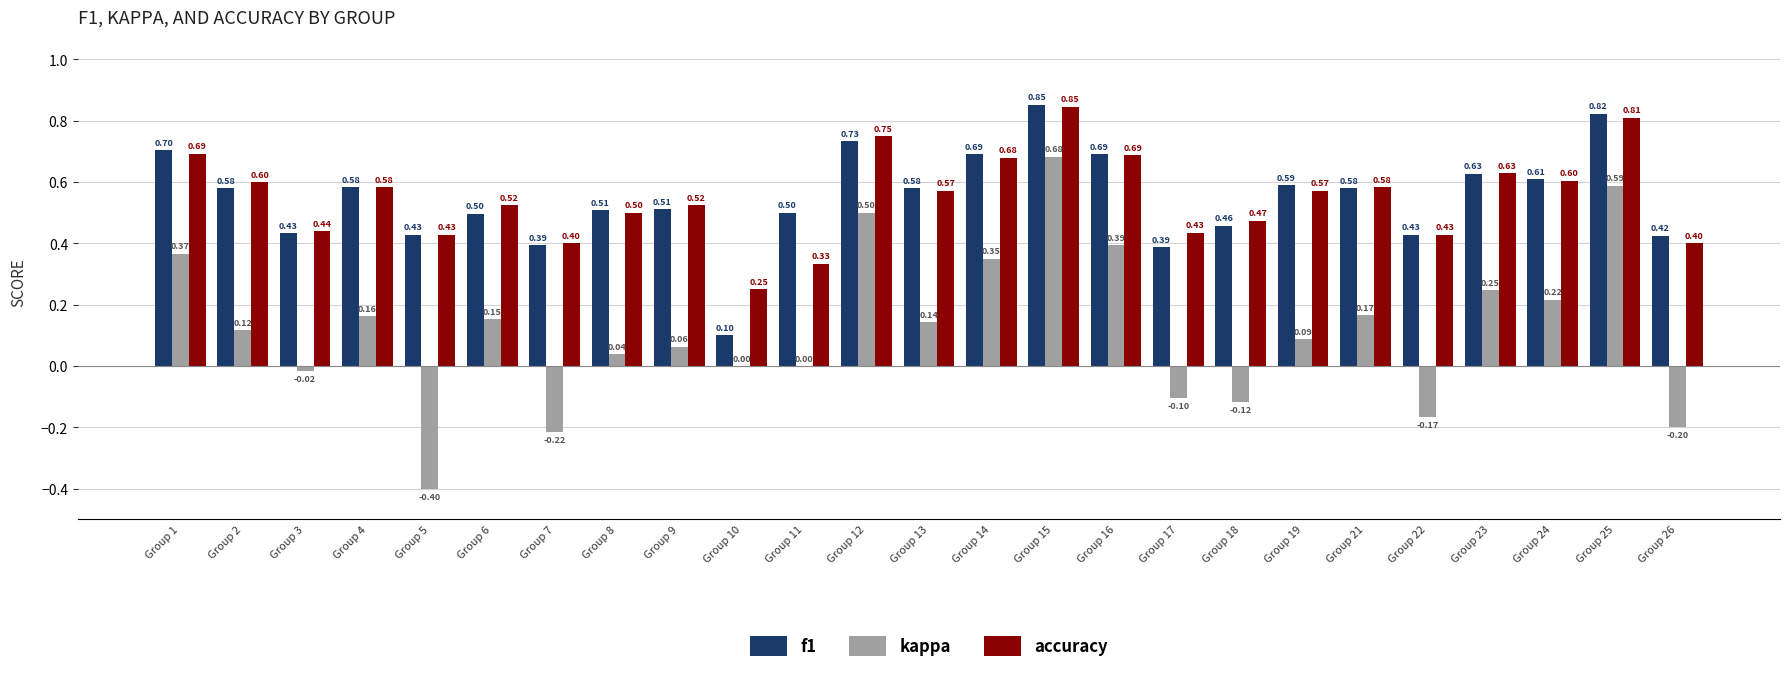

Which series has the largest total across all categories?

accuracy